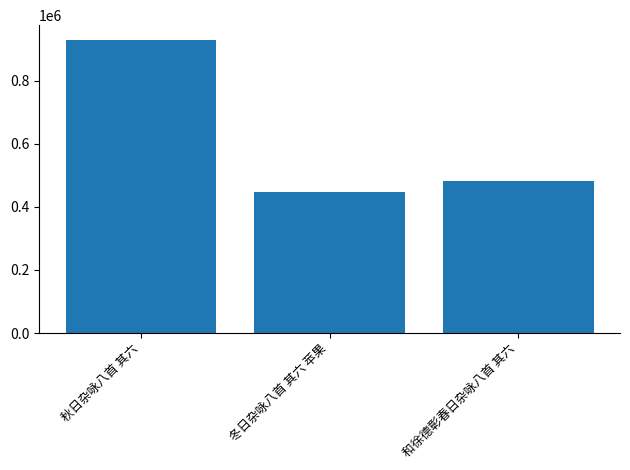

What is the difference between the maximum and minimum values?

482448